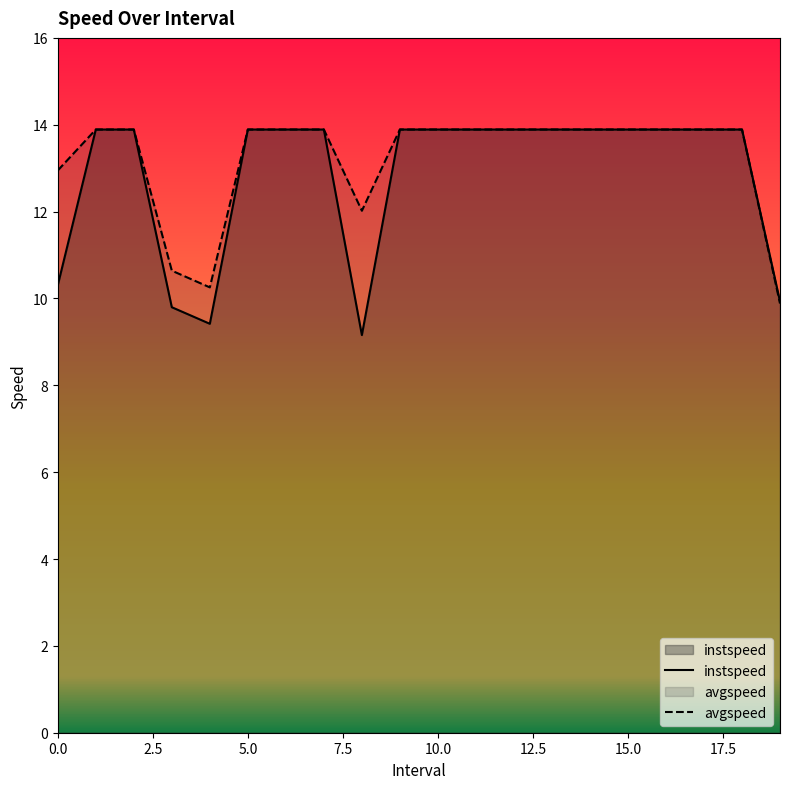

What is the sum of all avgspeed values?

264.1